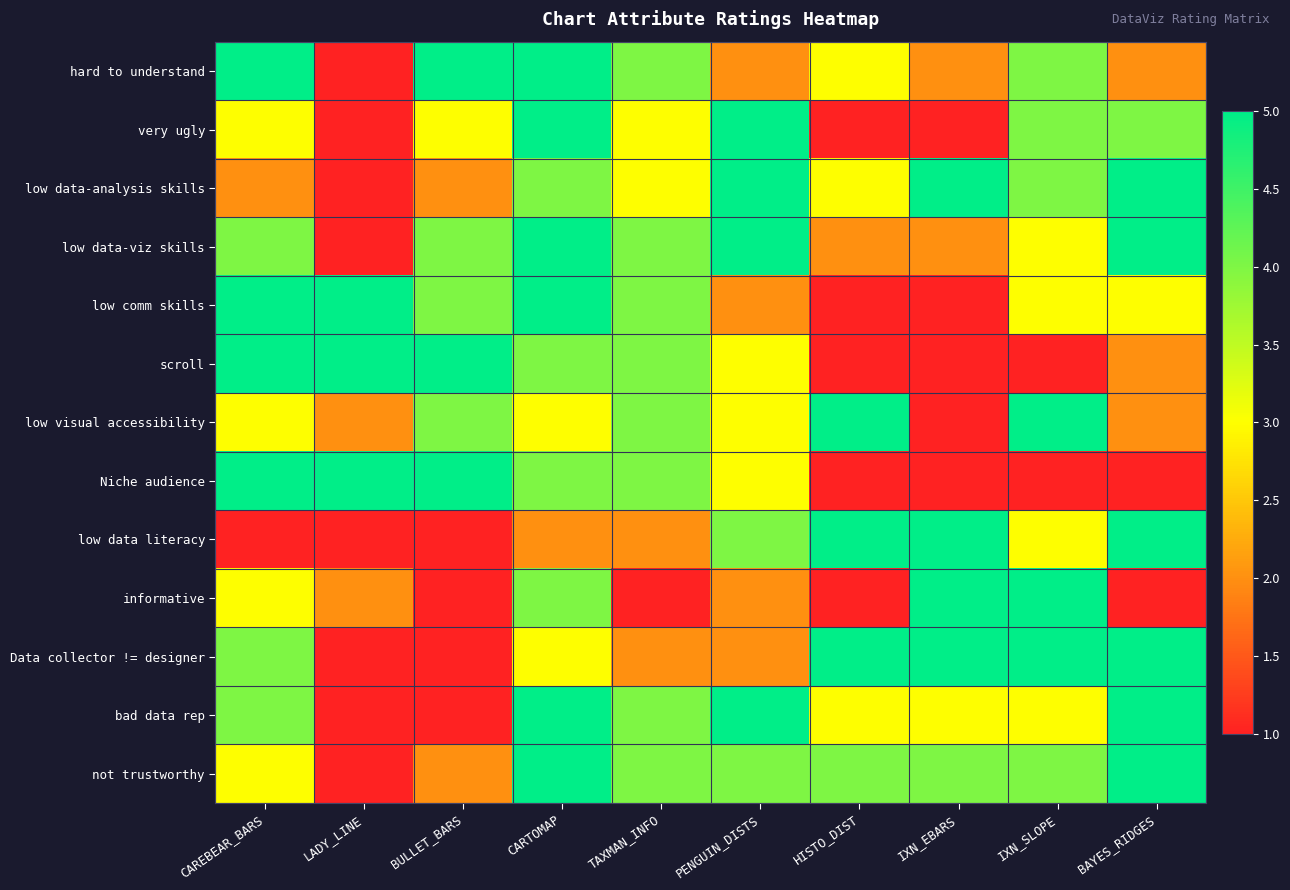

At which category is the sum across all series the highest?

CARTOMAP